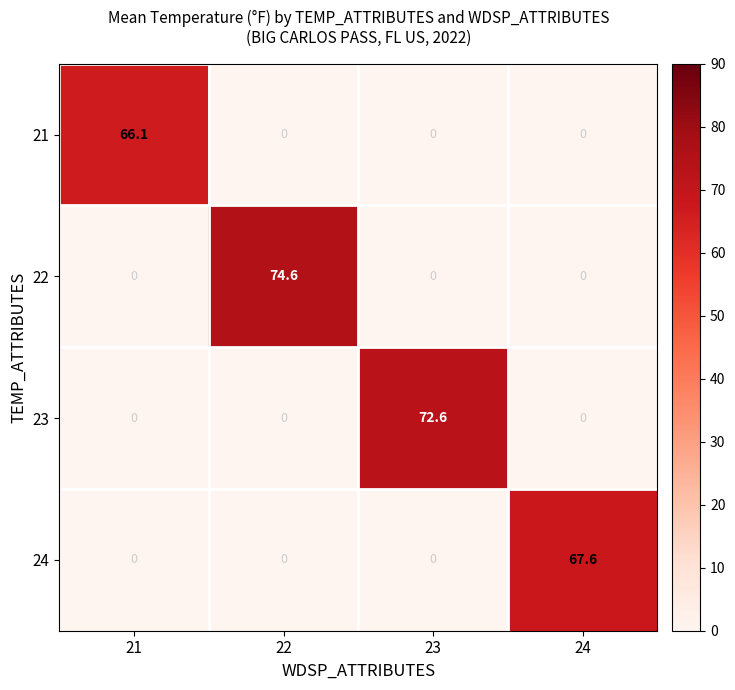

Reading left to right, transcribe all the data shown in this chart.

21: 21=66.1	22=0.0	23=0.0	24=0.0
22: 21=0.0	22=74.6	23=0.0	24=0.0
23: 21=0.0	22=0.0	23=72.6	24=0.0
24: 21=0.0	22=0.0	23=0.0	24=67.6